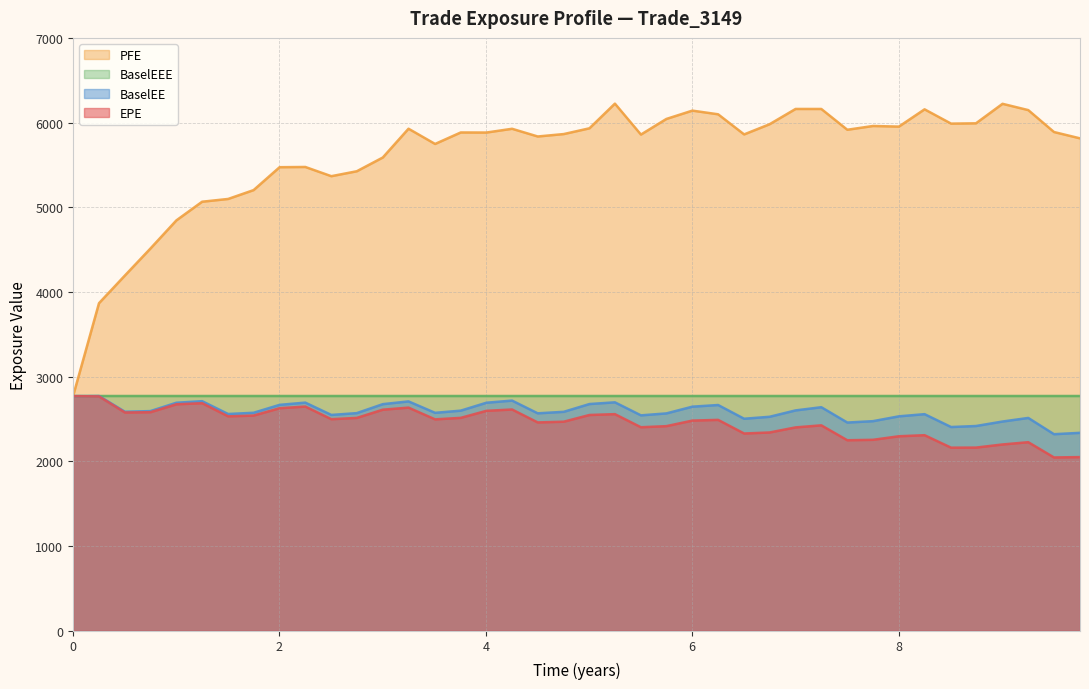

What is the average value of the BaselEE series?

2584.9